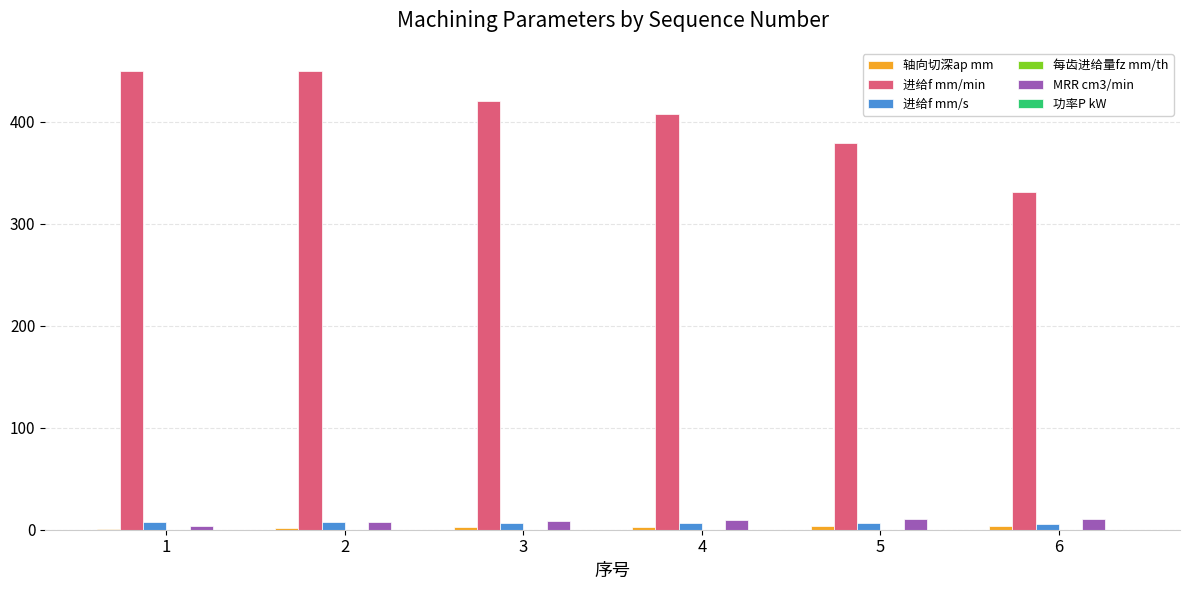

Which series has the largest total across all categories?

进给f mm/min